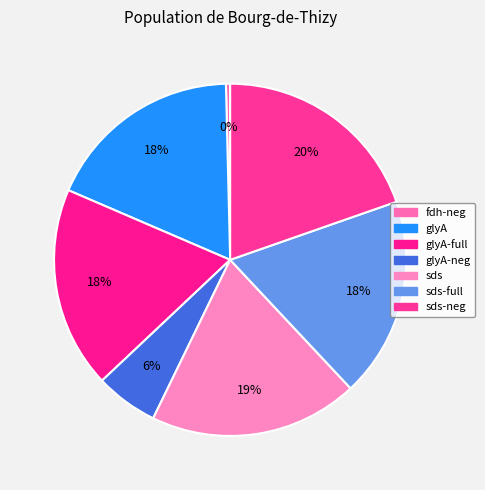

How many slices are in this pie chart?

7